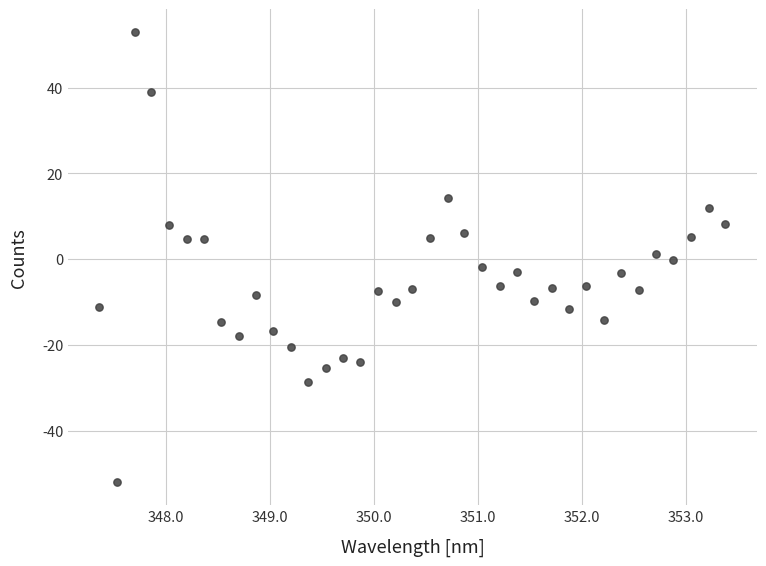

What is the range of Y values (max minus min)?

105.0